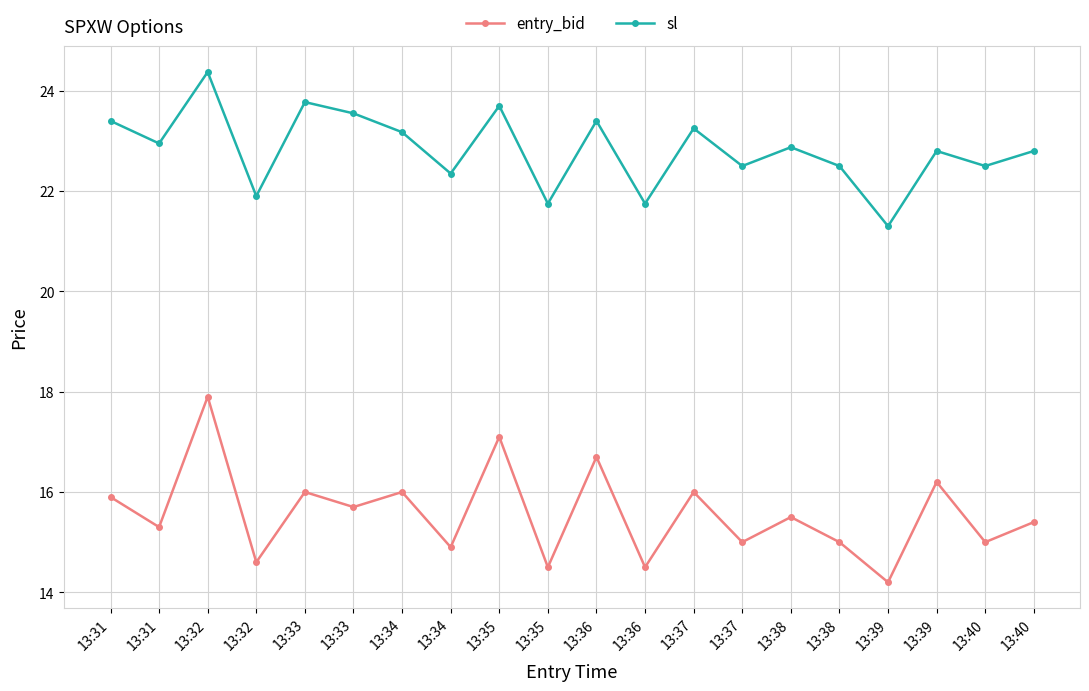

True or false: entry_bid has a value of 23.2 at 13:34.

False